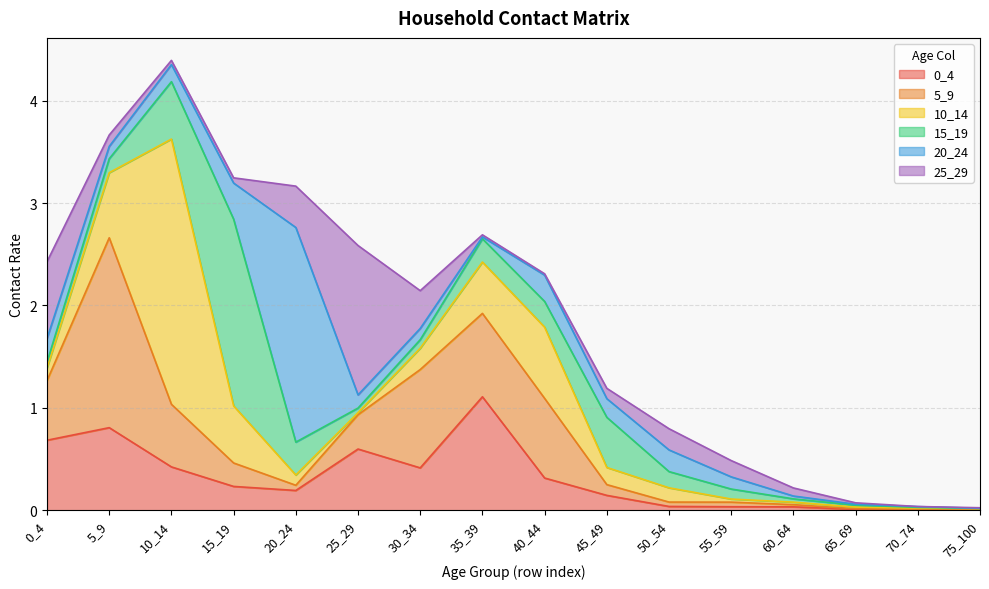

What is the sum of the 10_14 values at 40_44 and 55_59?

0.7